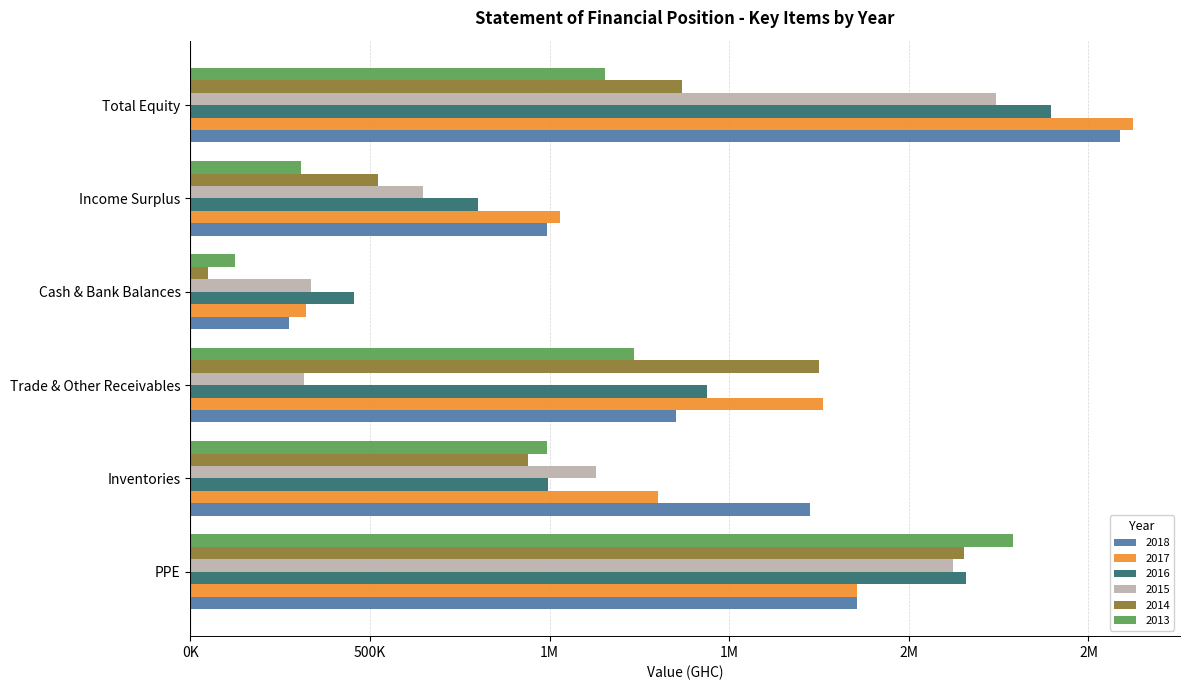

What are all the series names shown in the legend?

2018, 2017, 2016, 2015, 2014, 2013